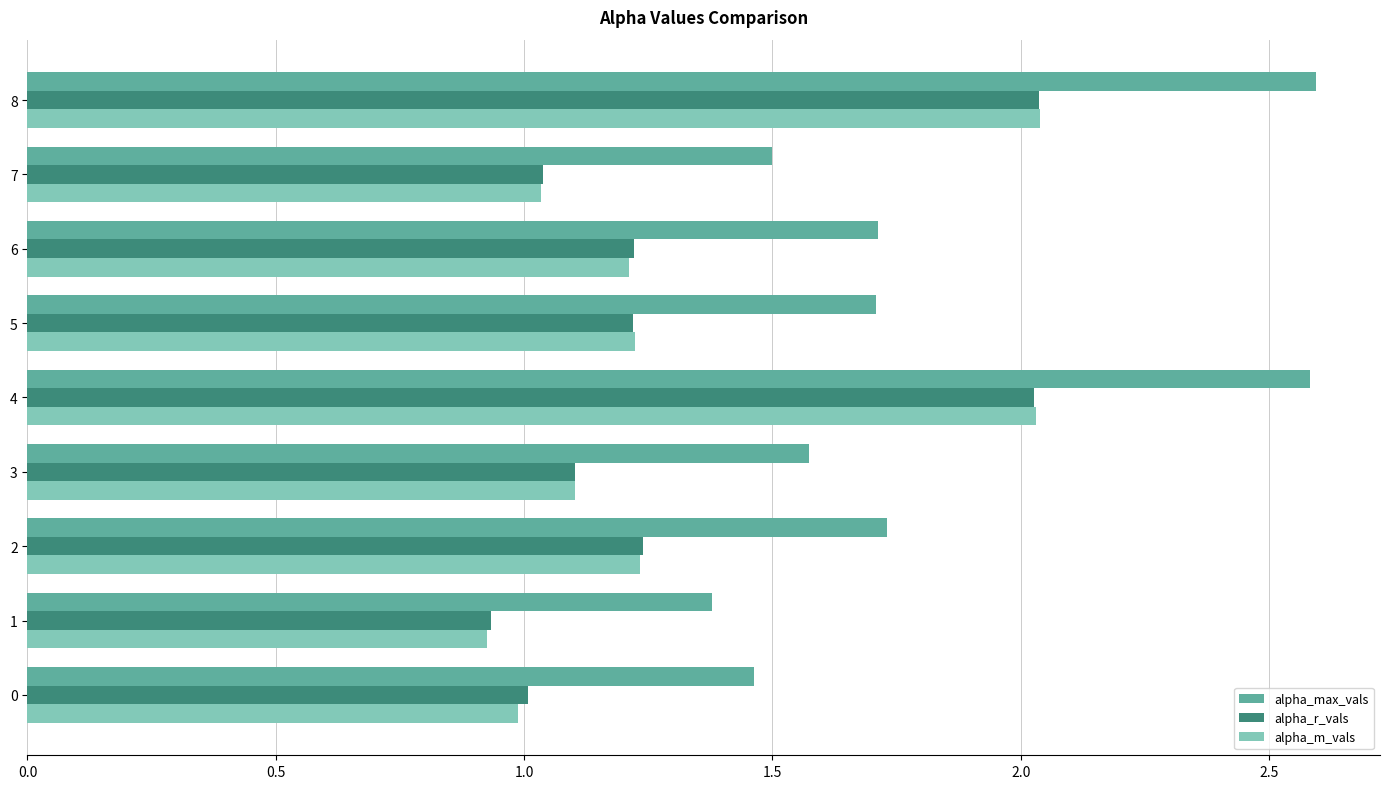

Which series has the largest total across all categories?

alpha_max_vals